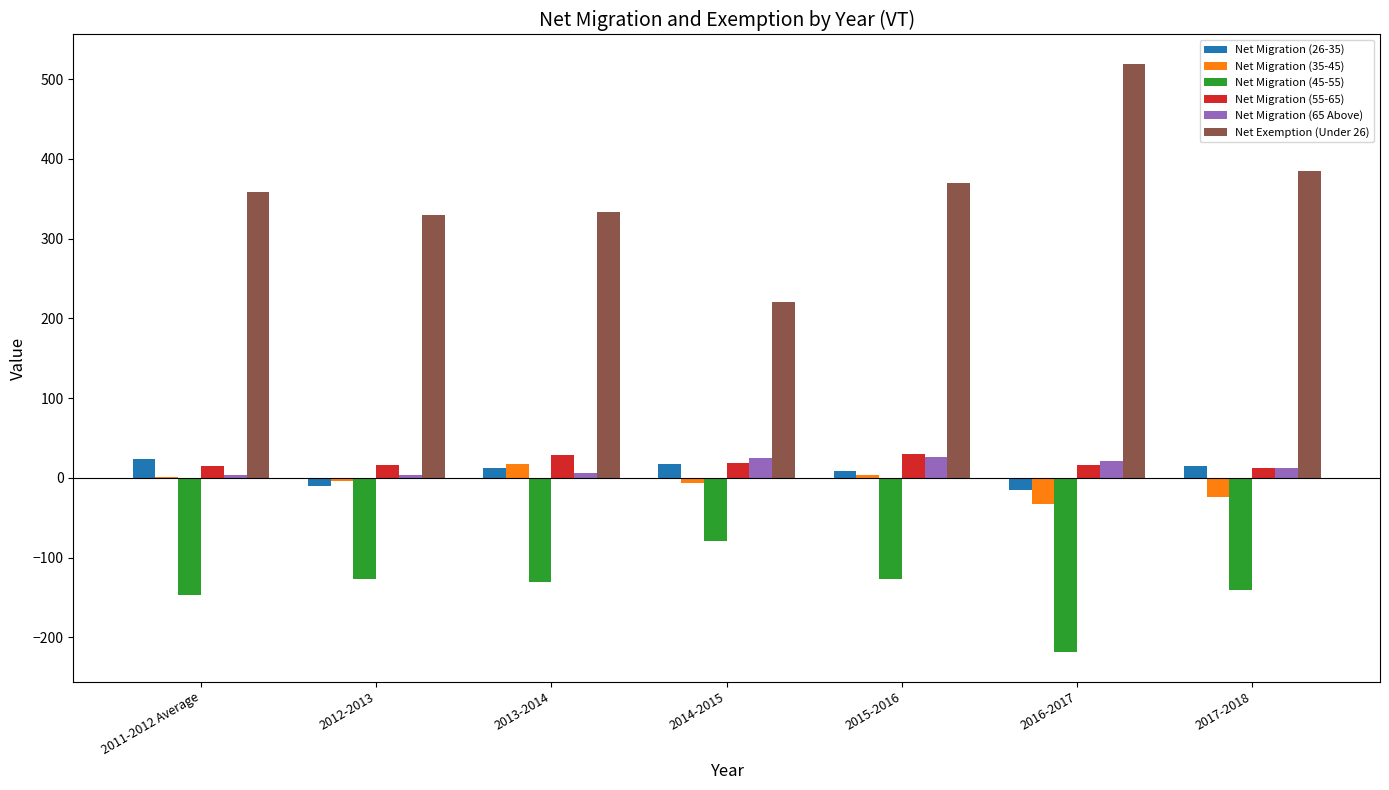

Which series has the largest total across all categories?

Net Exemption (Under 26)